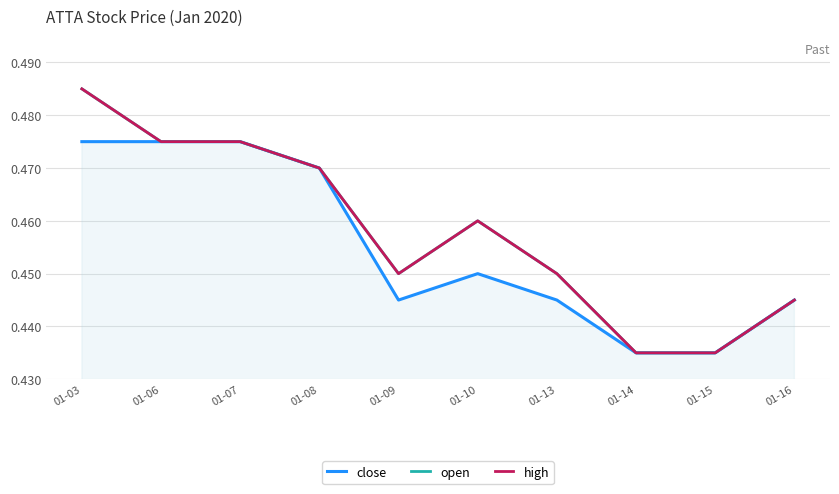

How many lines are shown in the chart?

3